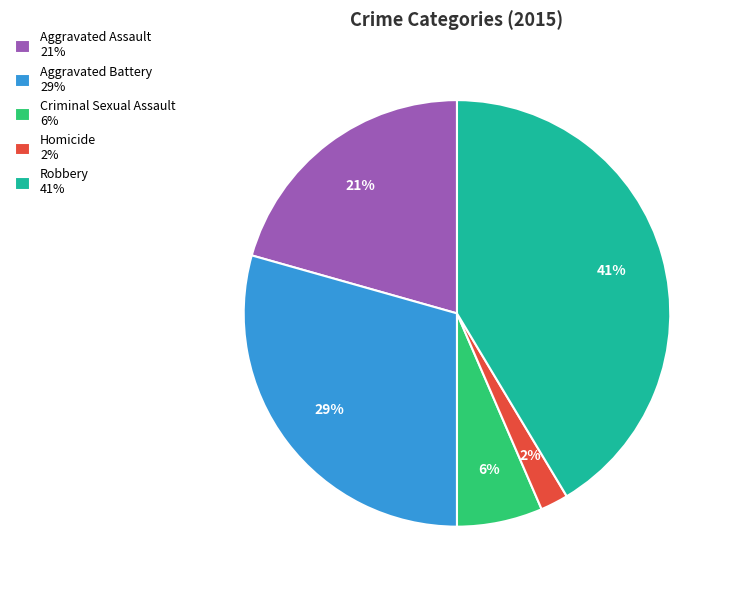

To the nearest percent, what is the average slice percentage?

20%